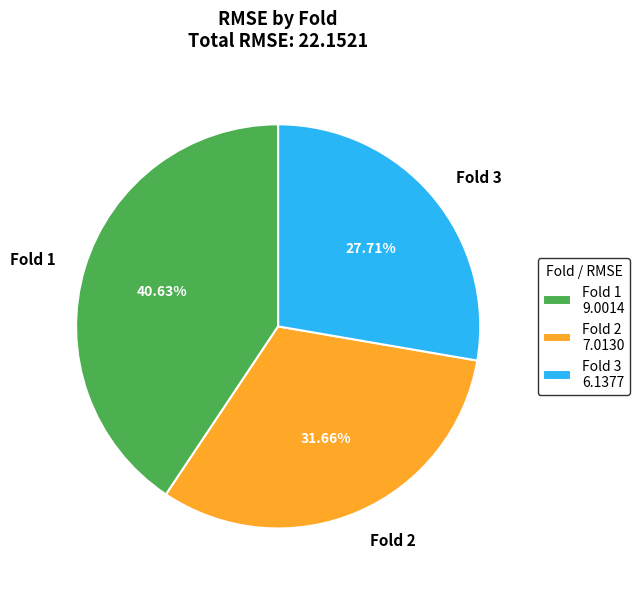

Is the sum of Fold 1 and Fold 3 greater than half?

Yes